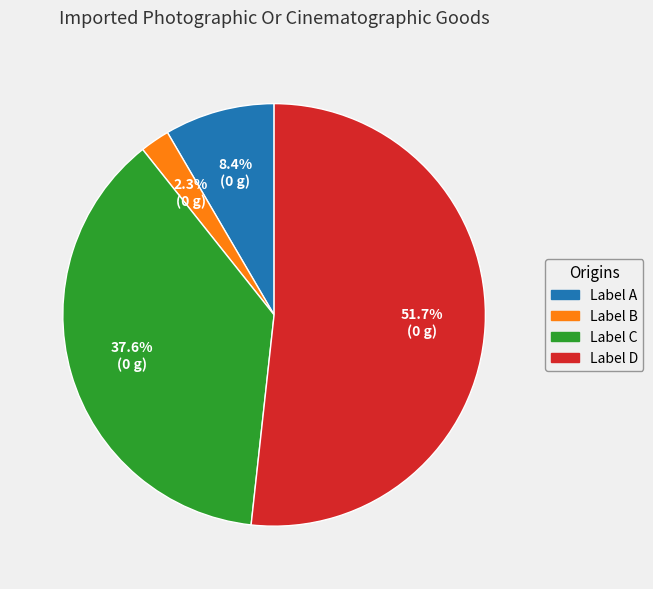

Count the number of slices in the pie.

4